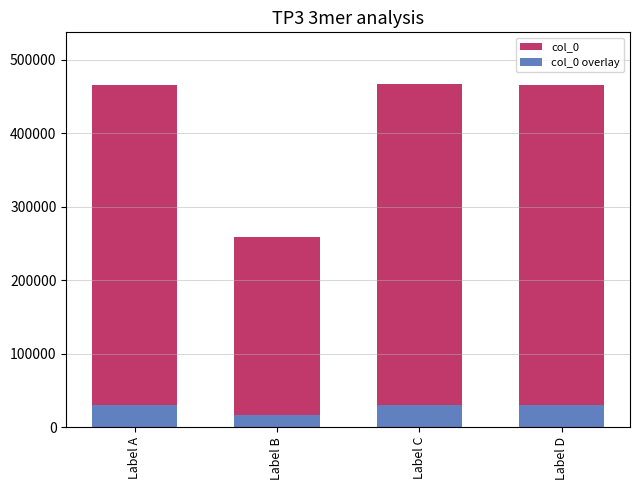

At how many categories does at least one series exceed 334763?

3